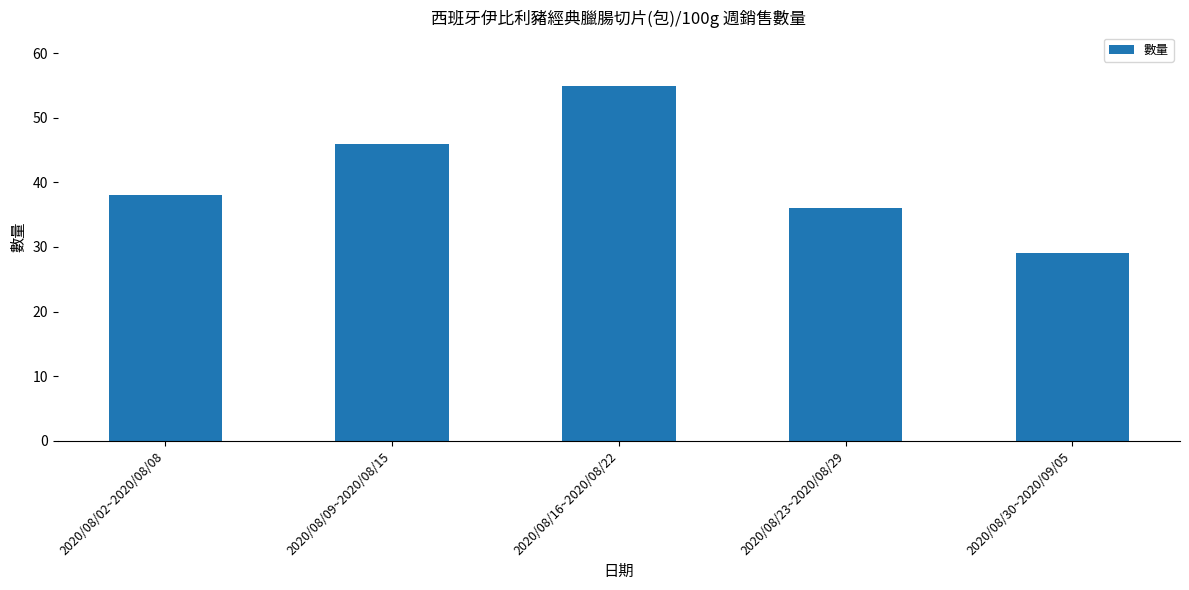

What is the difference between the maximum and minimum values?

26